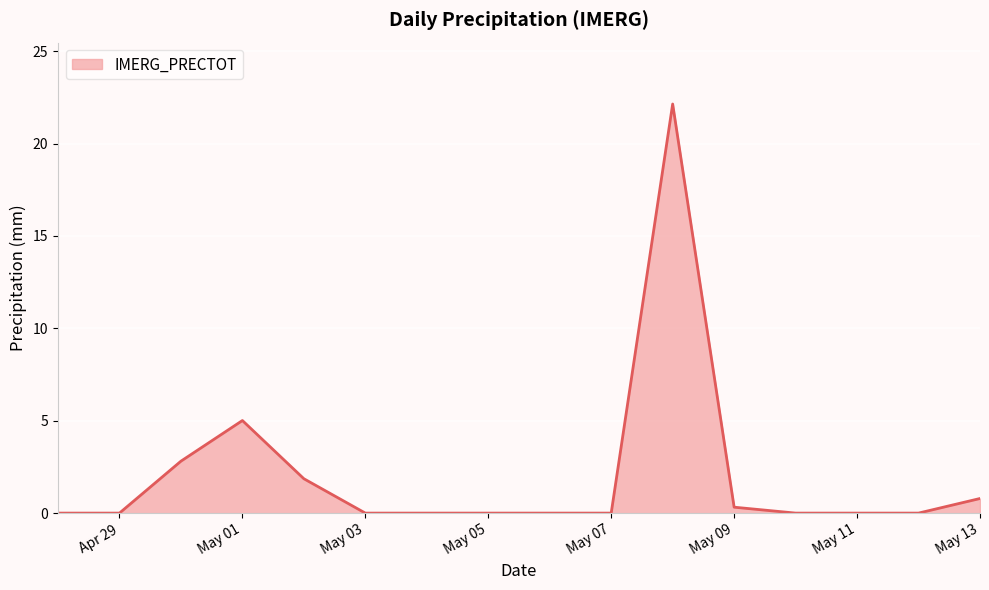

What is the difference between the maximum and minimum values?

22.1